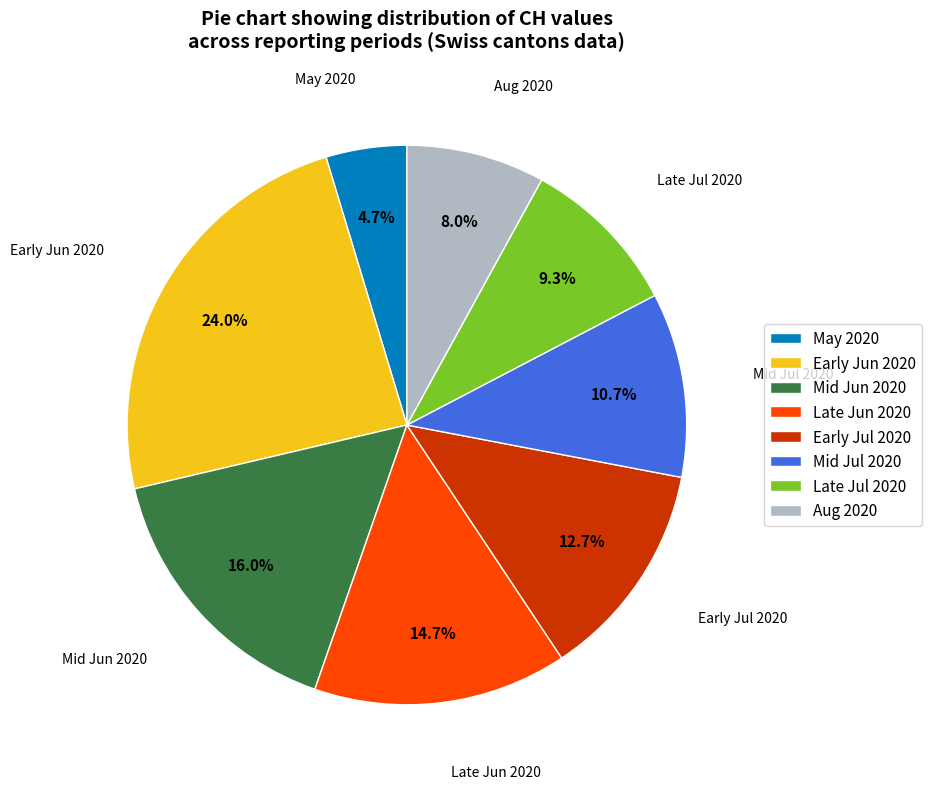

Do Late Jul 2020 and Early Jun 2020 together represent more than half of the pie?

No